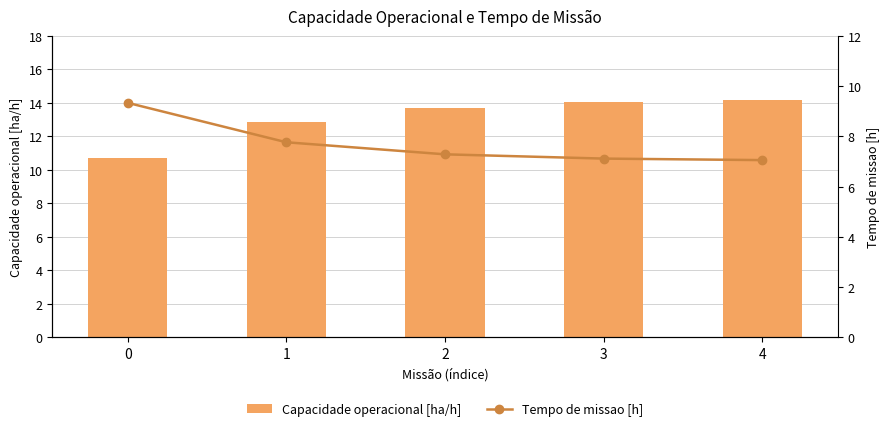

At 1, list the series in order from smallest to largest.

Tempo de missao [h], Capacidade operacional [ha/h]